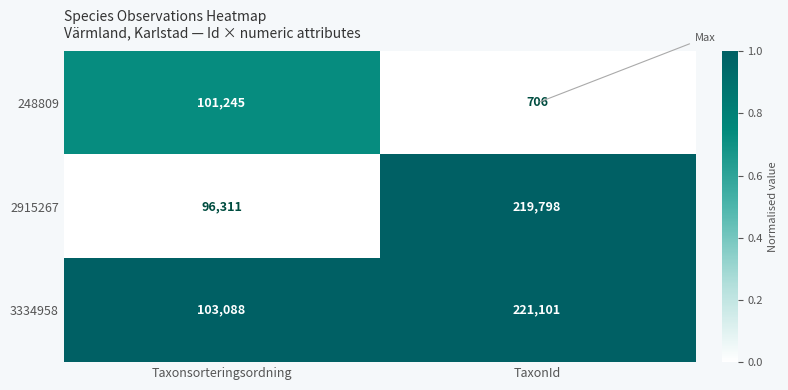

What is the maximum value shown in the chart?

221101